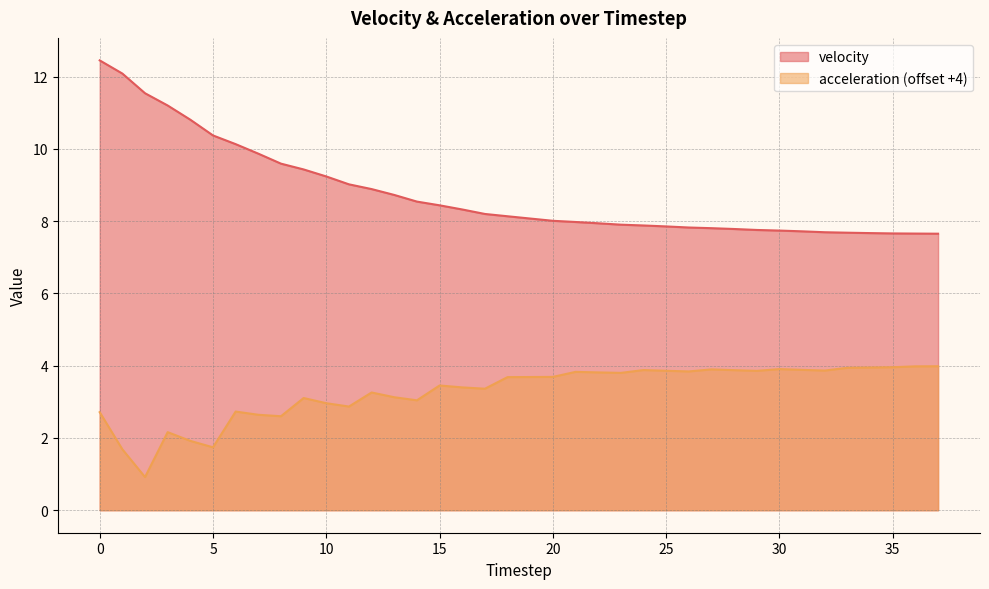

What is the total value across all series at 23?

11.7